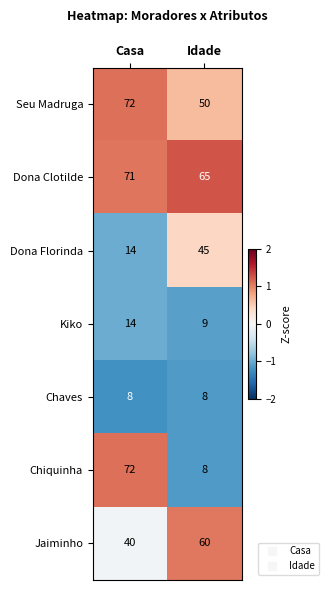

Is it true that Dona Clotilde equals 22 at Idade?

False